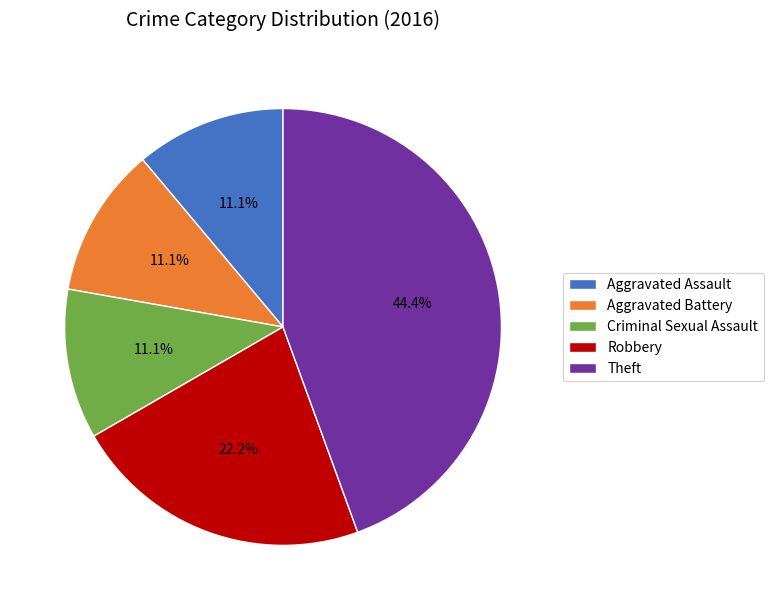

Which category has the biggest portion of the pie?

Theft